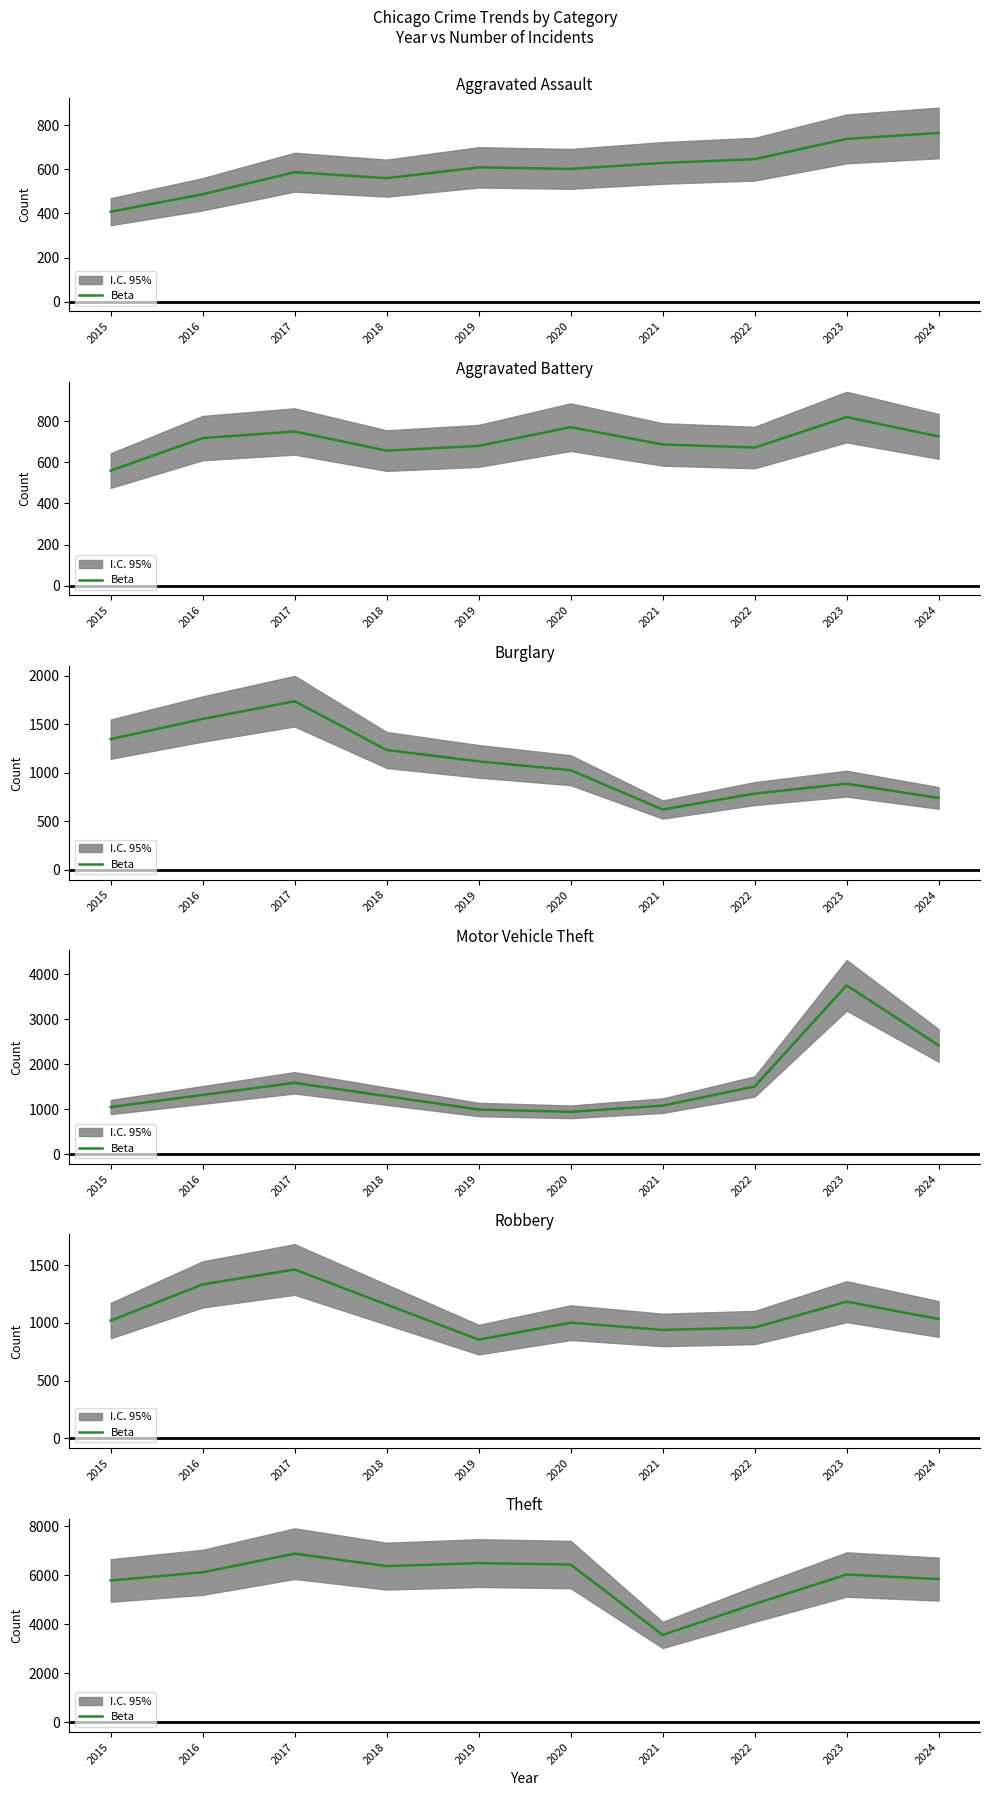

What is the change in value from 2018 to 2023?

-342